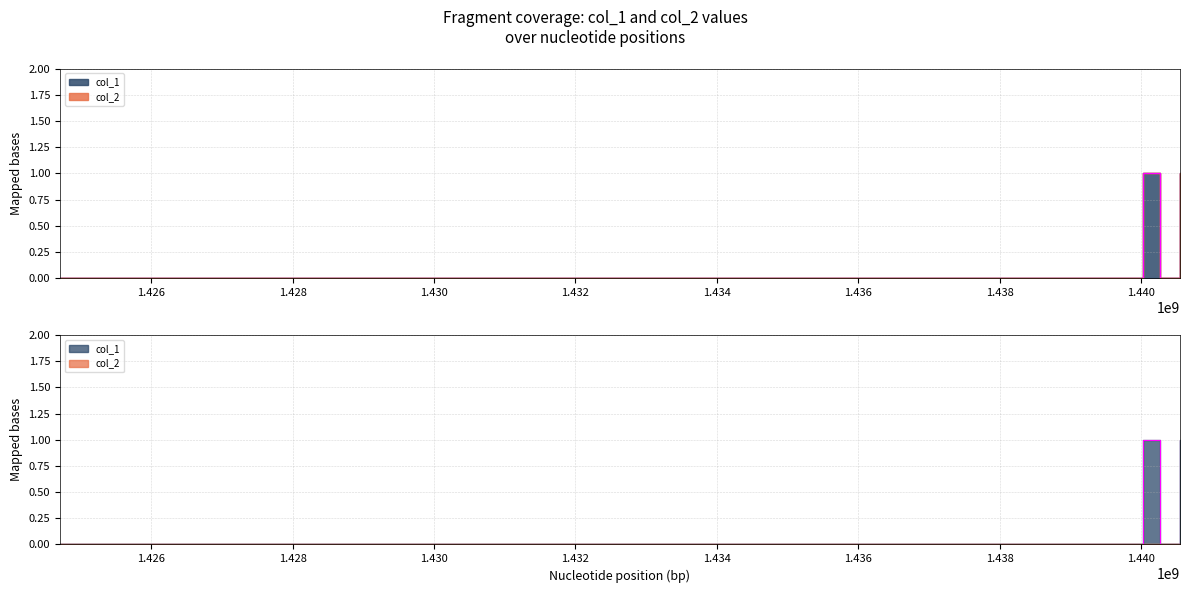

What is the sum of the values at 1440025483 and 1424709264?

1